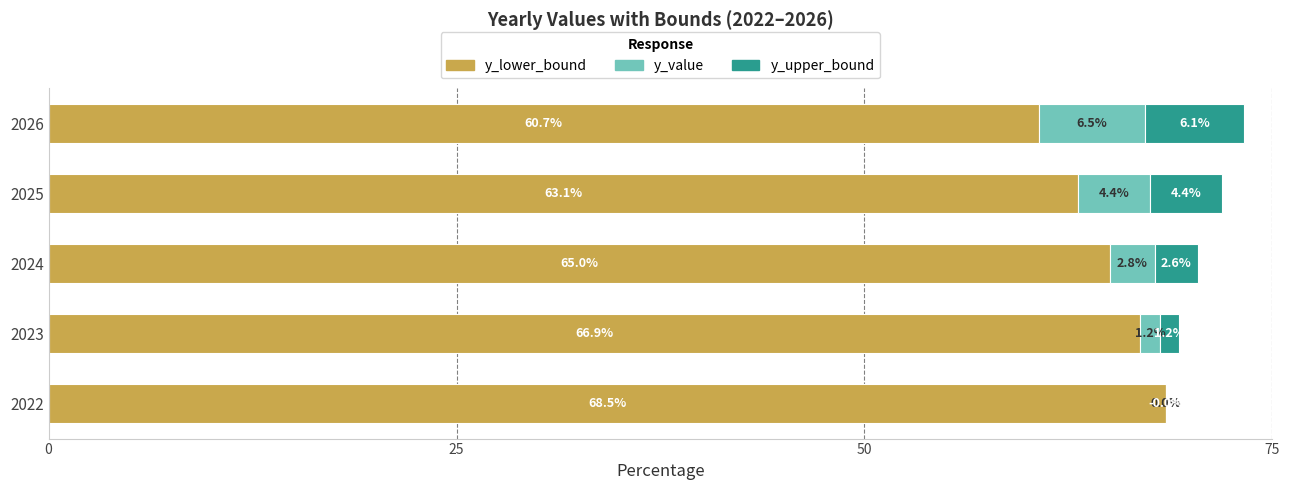

At which category is the sum across all series the highest?

2026